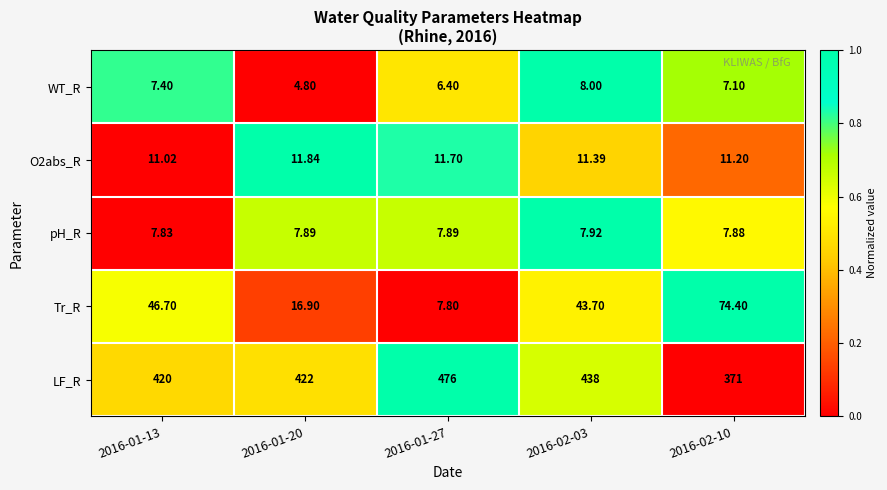

Rank the series by their maximum value, from lowest to highest.

pH_R, WT_R, O2abs_R, Tr_R, LF_R